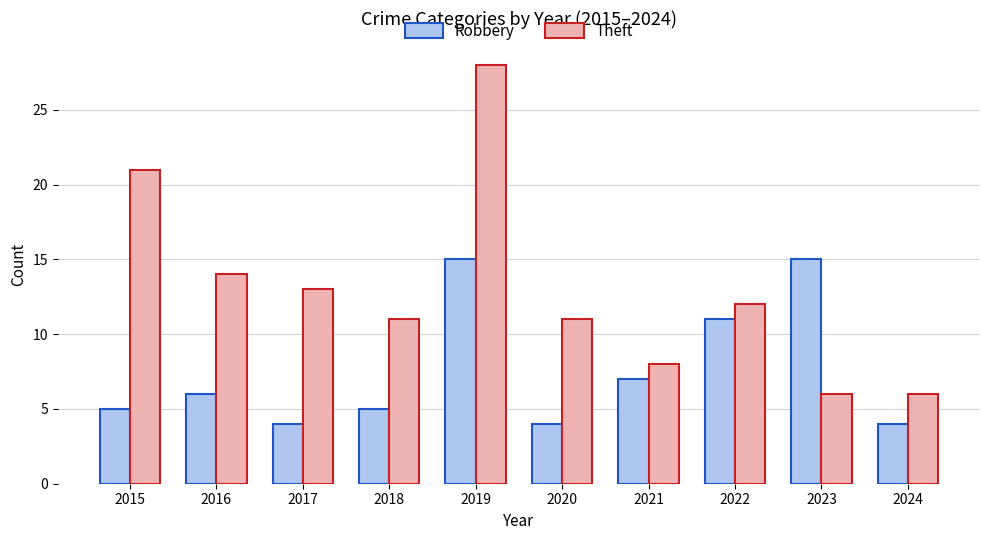

Which series changed the most between 2018 and 2020?

Robbery